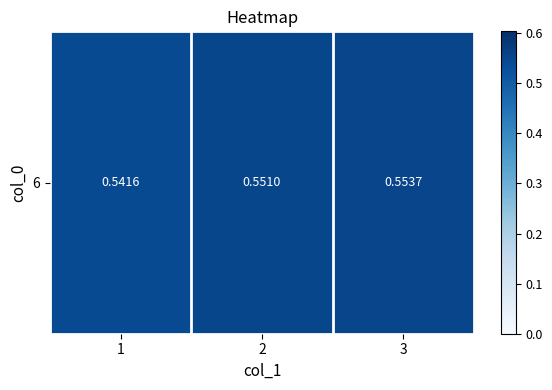

List the labels in order of value, largest first.

3, 2, 1